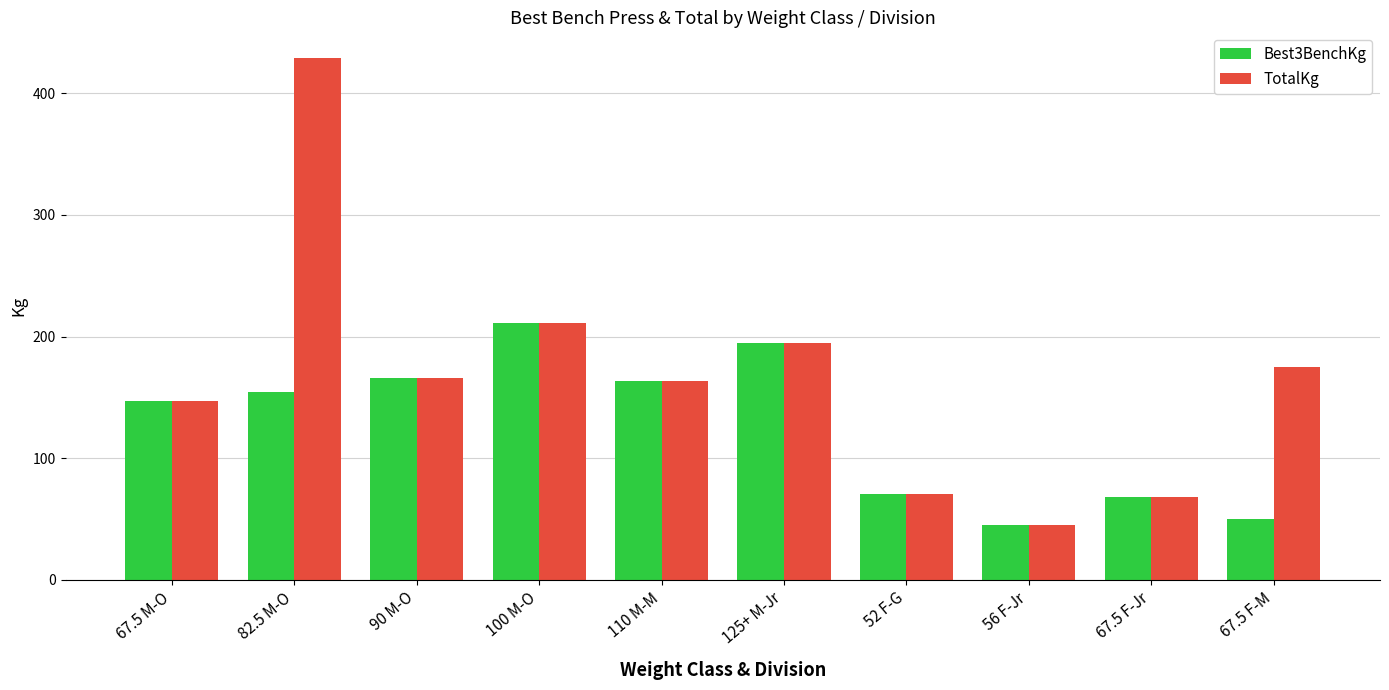

True or false: TotalKg has a value of 174.6 at 67.5 F-M.

True